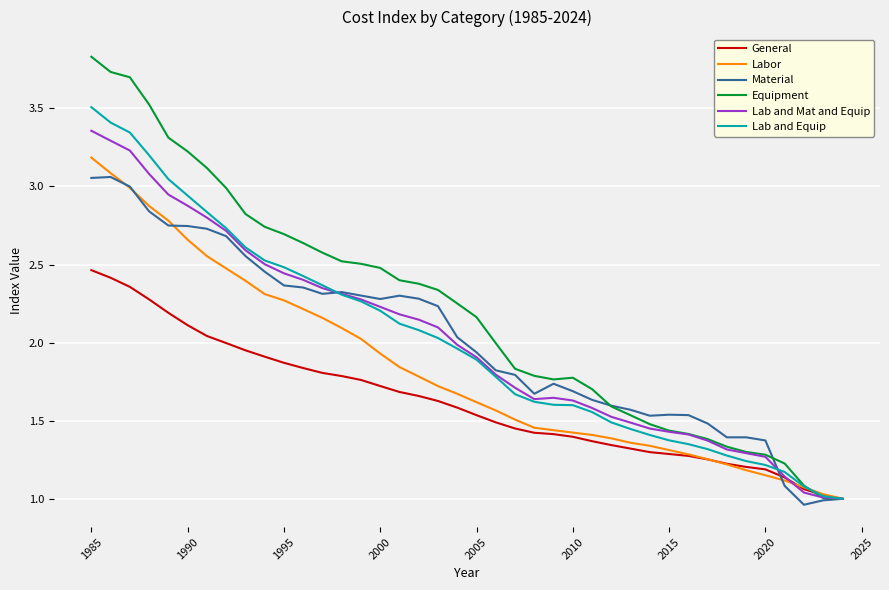

Which series has the largest range (max minus min)?

Equipment